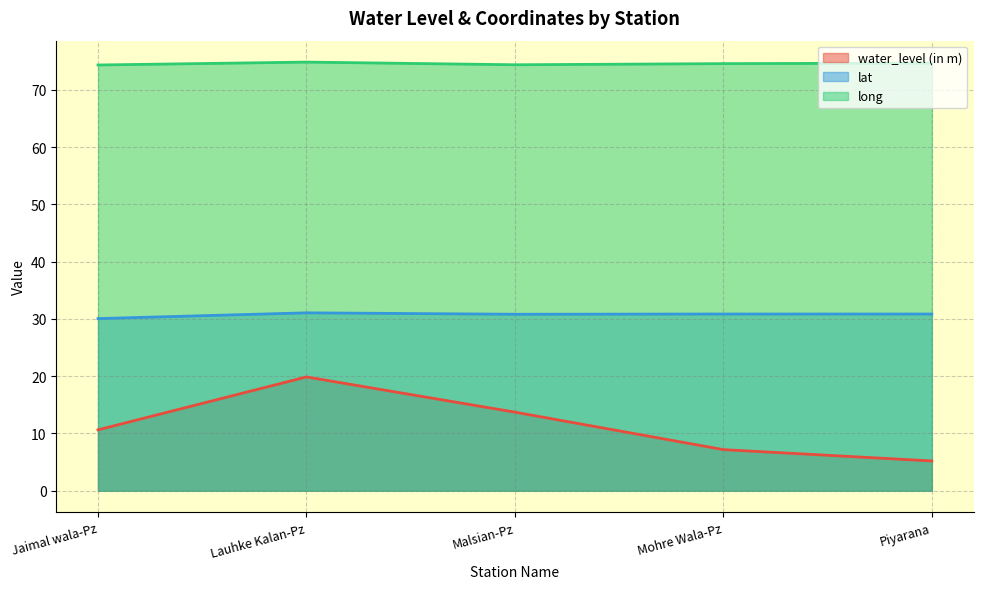

What is the value of the long point at the 3rd from the left?

74.4